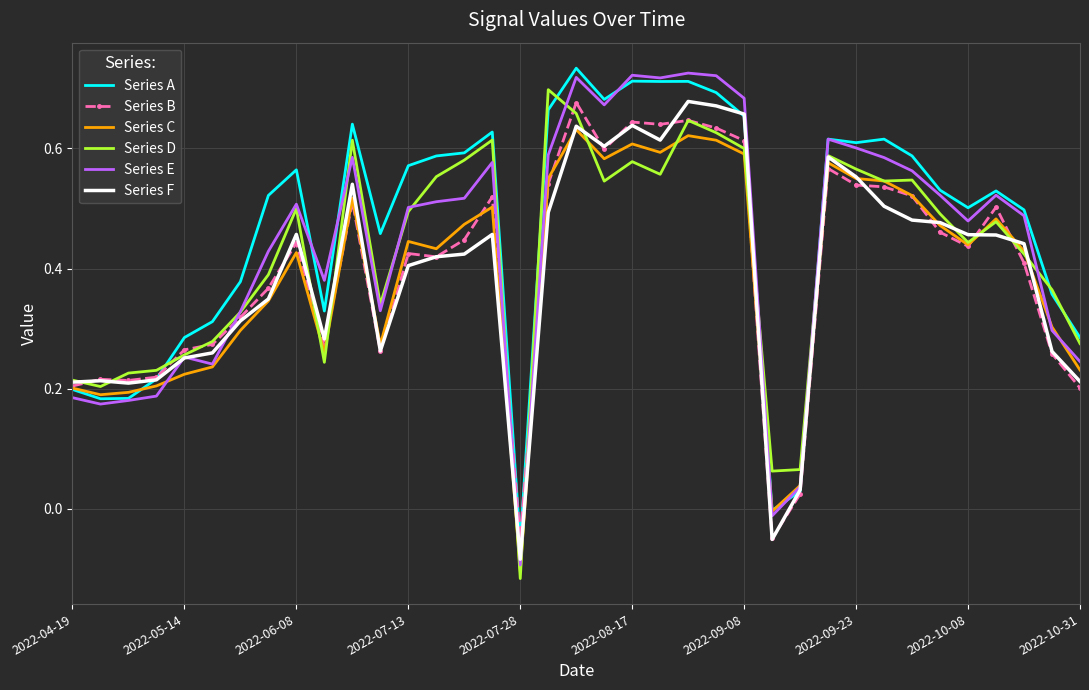

What are all the series names shown in the legend?

Series A, Series B, Series C, Series D, Series E, Series F